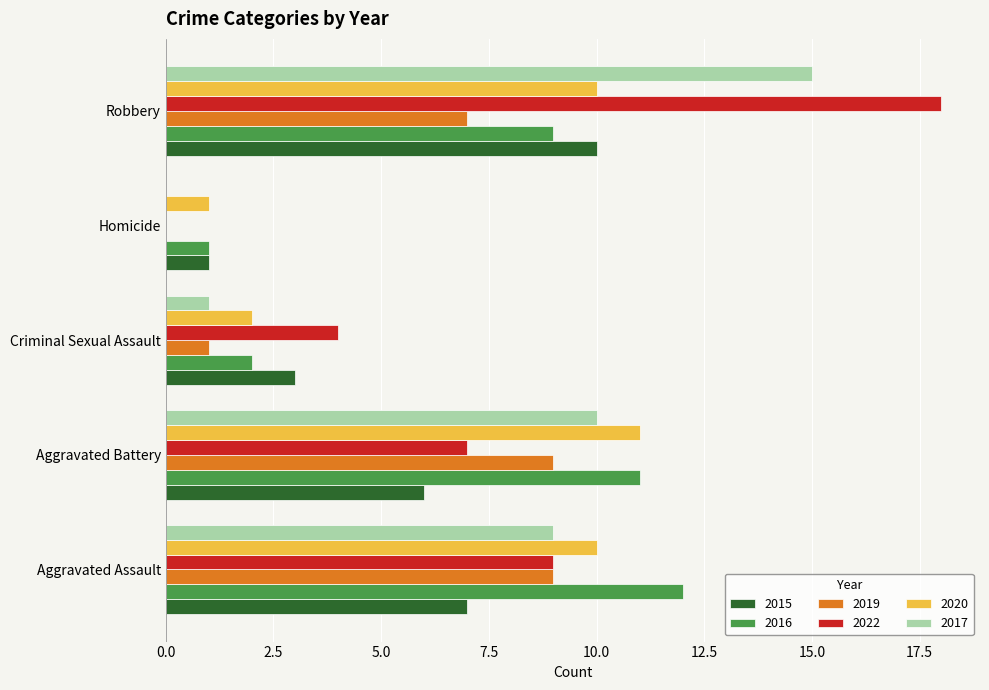

What is the sum of the 2019 values at Aggravated Battery and Robbery?

16